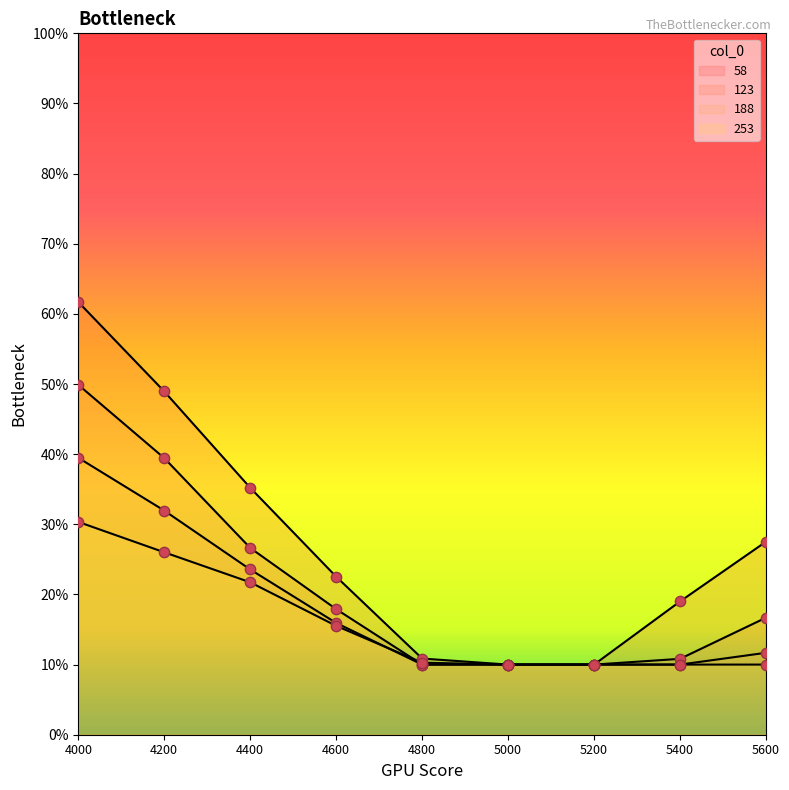

What is the total value across all series at 5000?

0.4